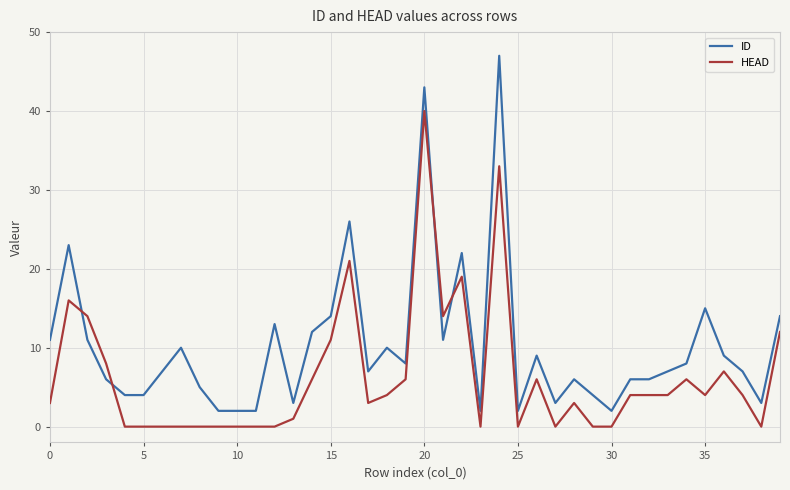

Does the chart have visible grid lines?

Yes